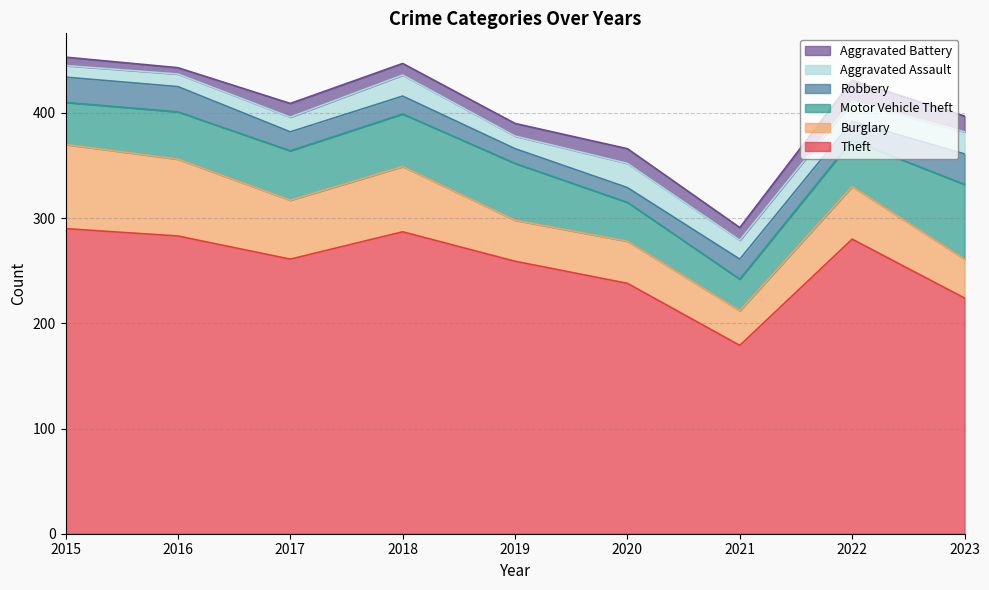

List the series in order of their peak value, lowest first.

Aggravated Battery, Aggravated Assault, Robbery, Motor Vehicle Theft, Burglary, Theft